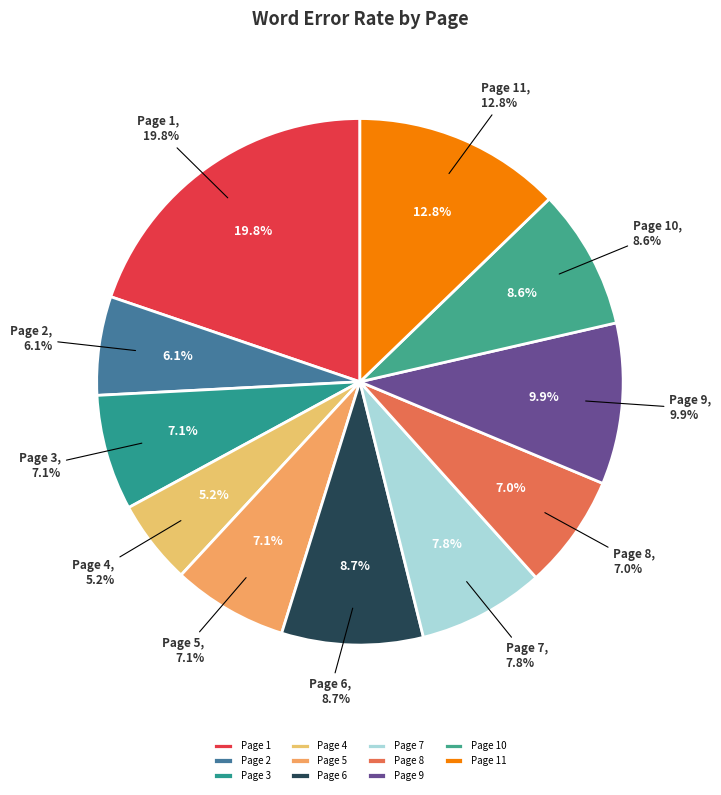

Is it true that Page 9 is 16% of the pie?

False